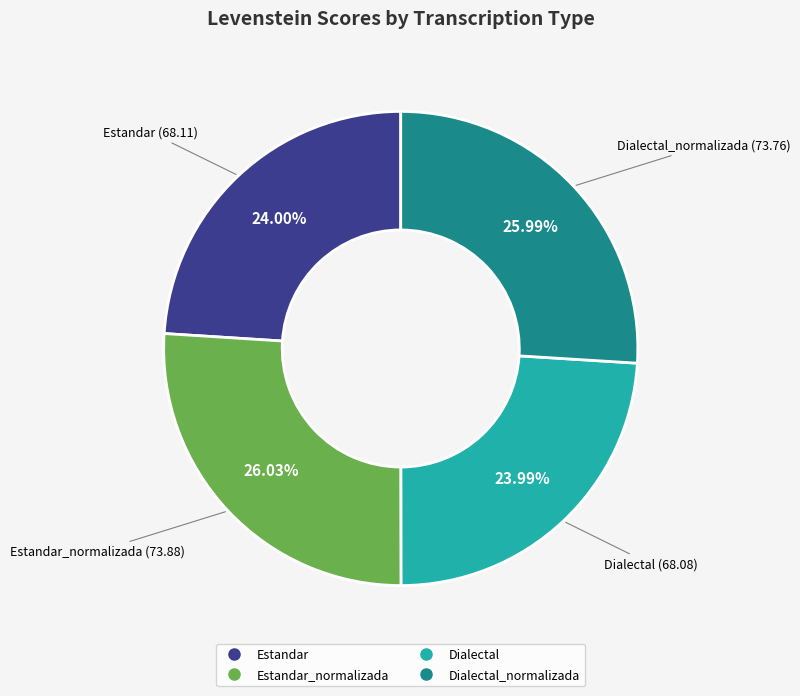

Is there any slice that represents more than half of the pie?

No